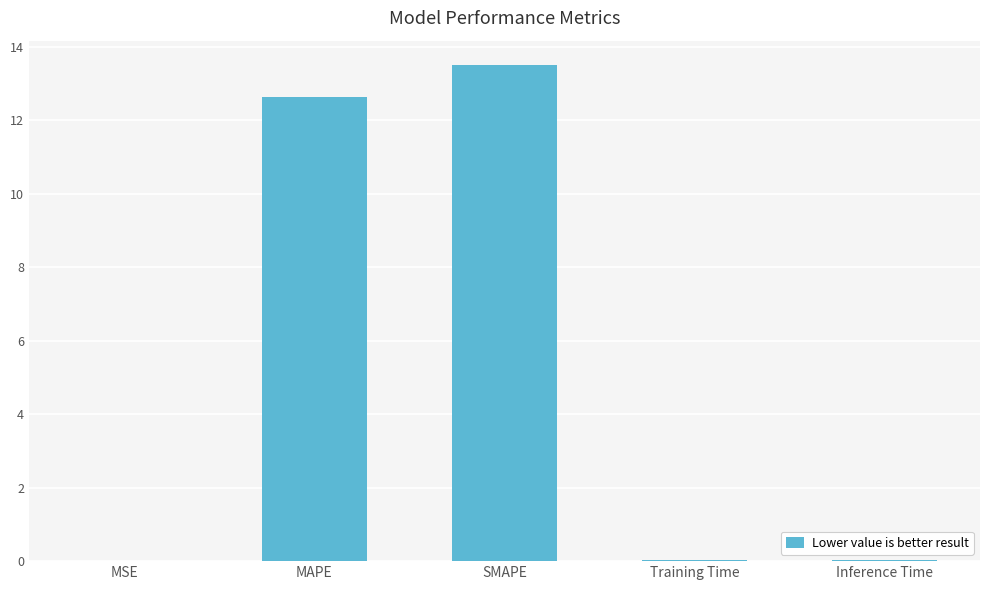

What is the change in value from MAPE to SMAPE?

+0.9